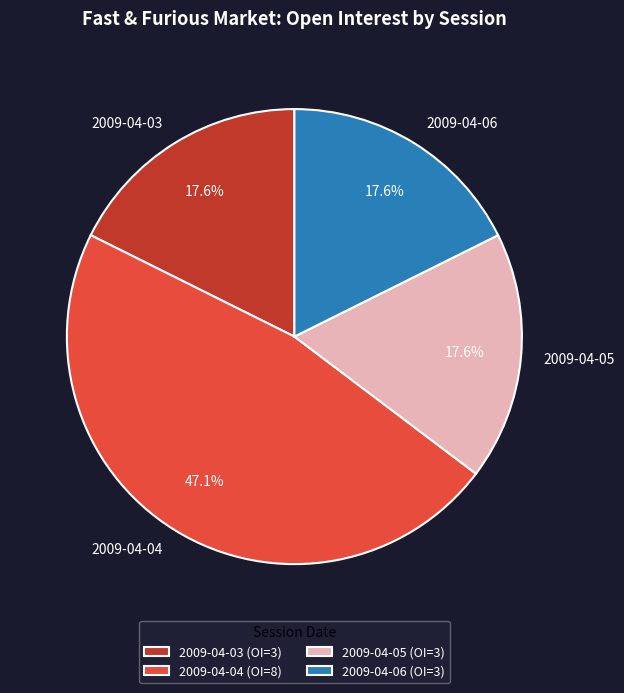

What portion of the pie excludes 2009-04-03?

82.4%